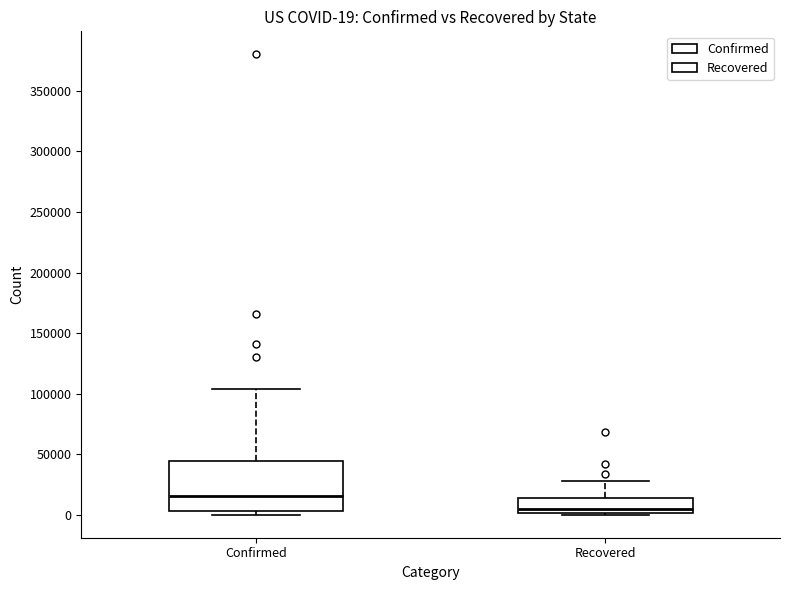

Which box's median line is the lowest?

Recovered